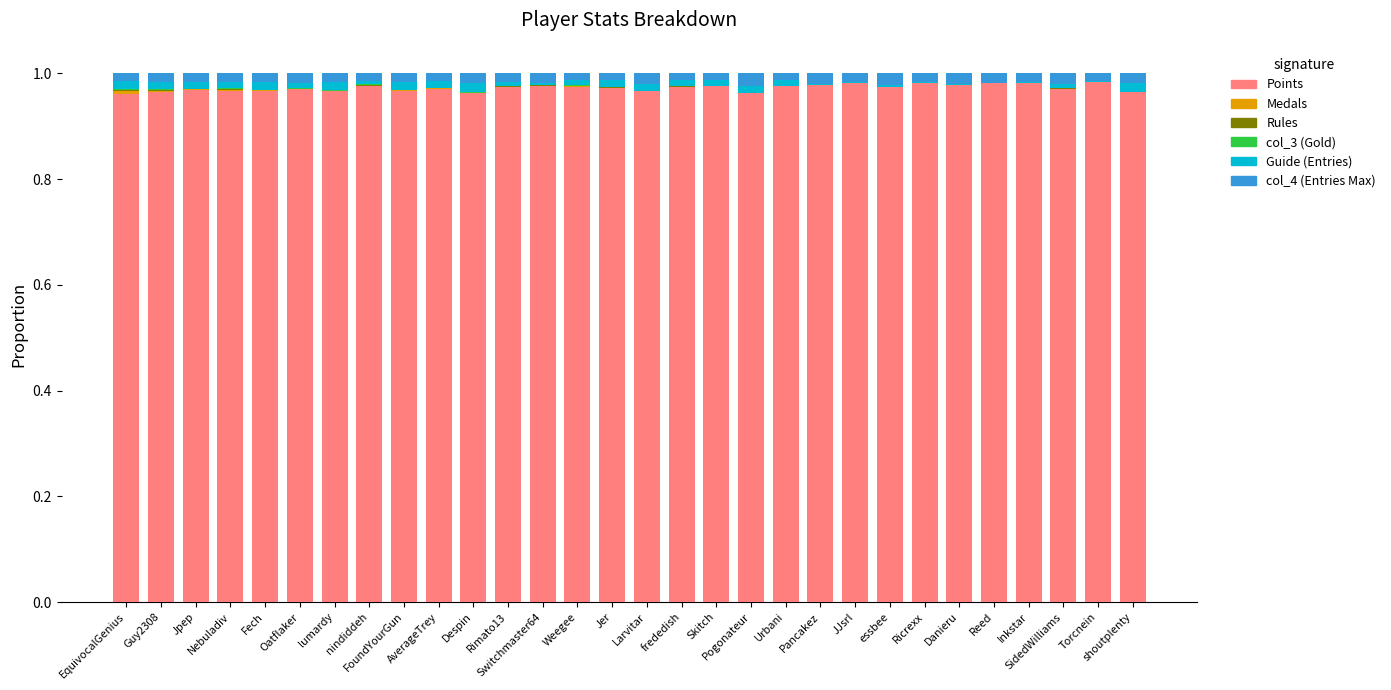

Count the number of data series in this chart.

6